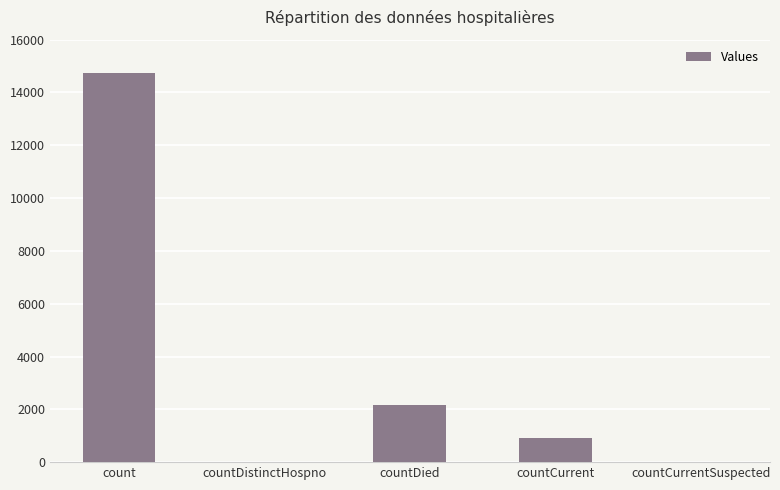

At which label is the value closest to 7375?

countDied